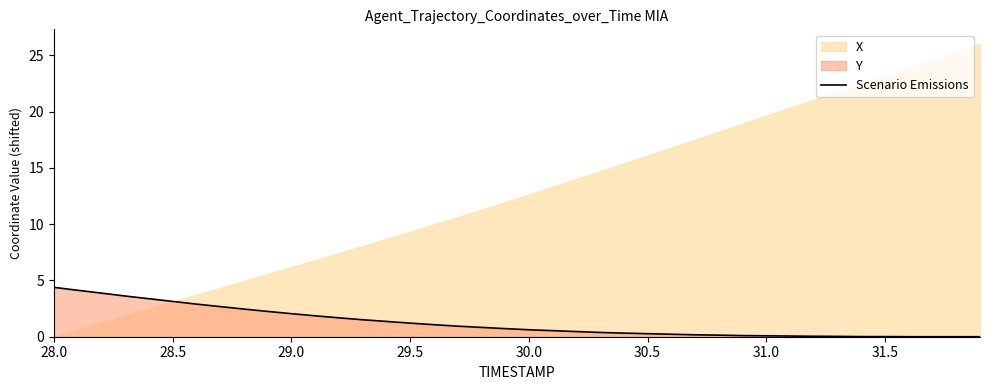

Is it true that the value at 28.0 is 4.4?

True